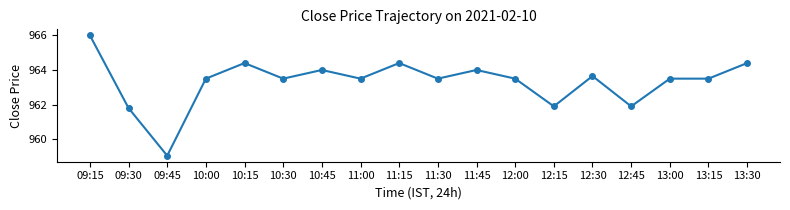

True or false: the data shows 963.5 at 13:15.

True